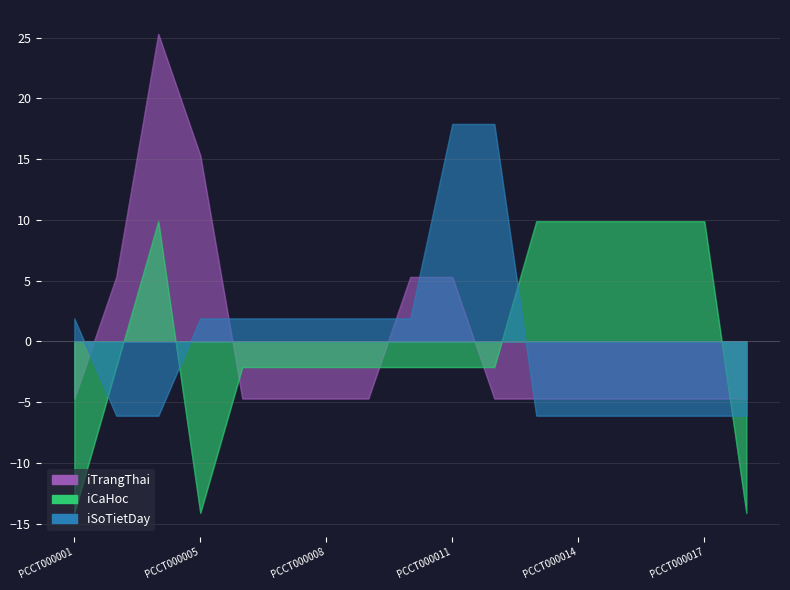

What is the total value across all series at PCCT000001?

-16.9